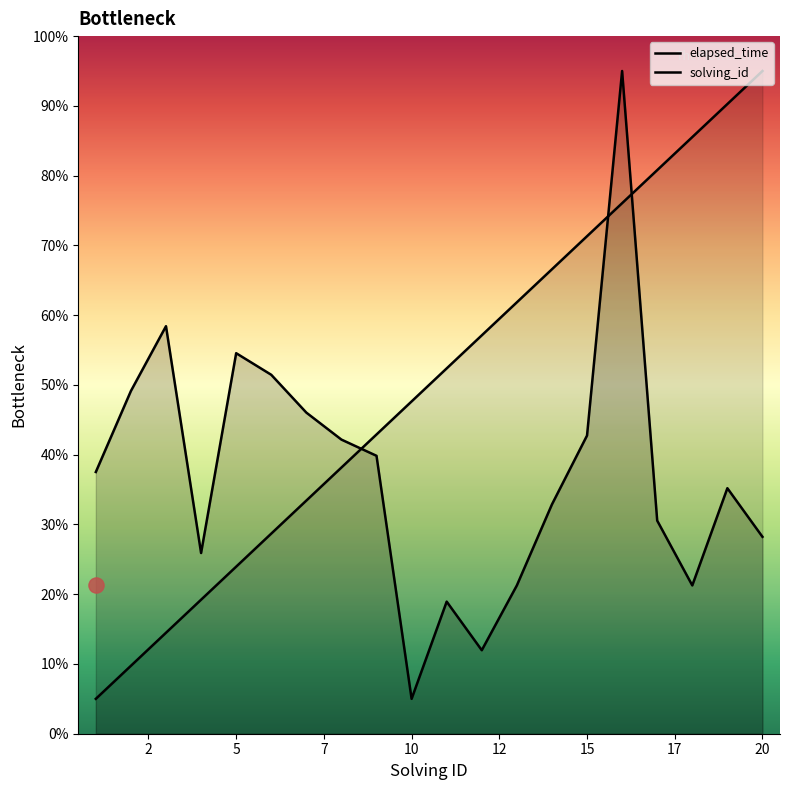

Is the value of elapsed_time at 15 greater than the value of solving_id at 20?

Yes